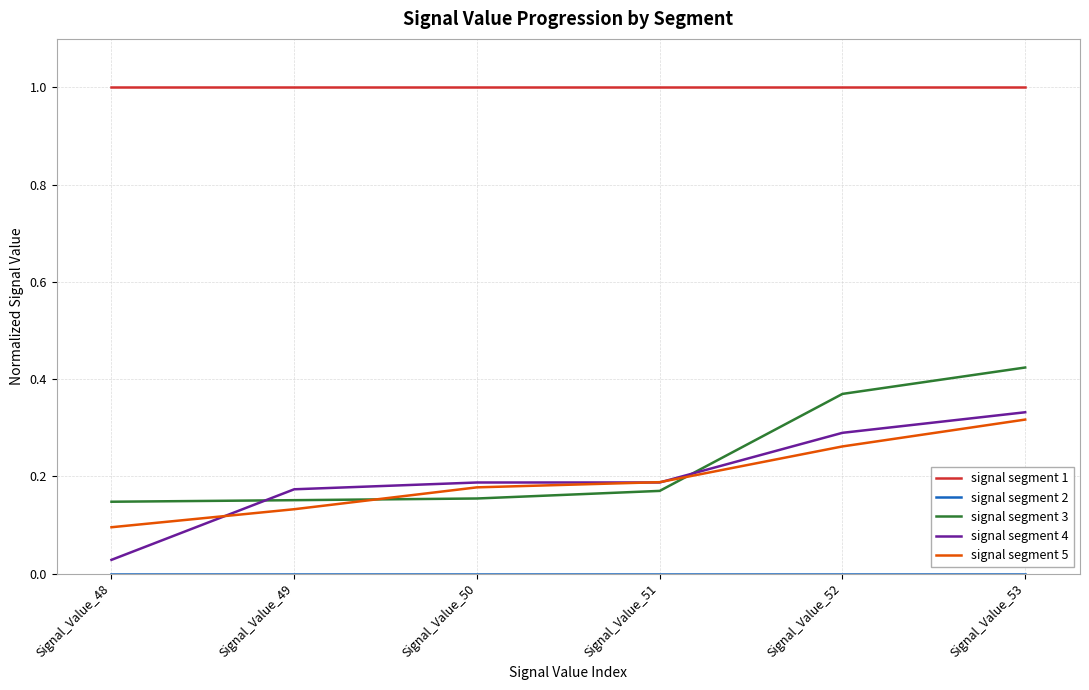

The signal segment 4 series shows 0.3 at Signal_Value_53. True or false?

True